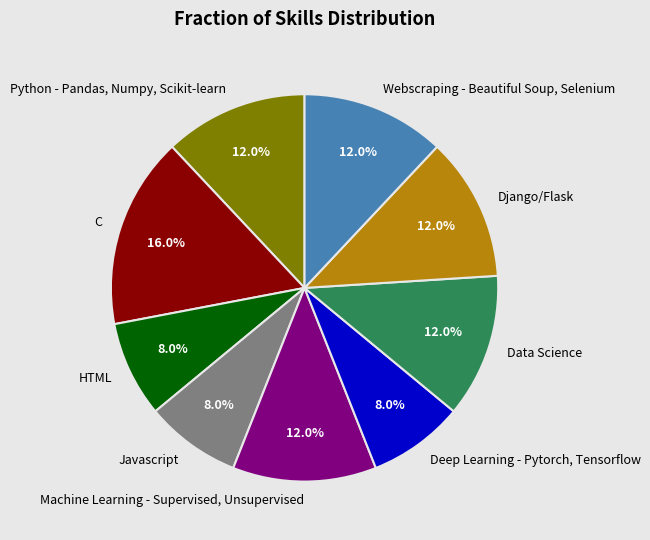

The C slice represents 25% of the pie. True or false?

False